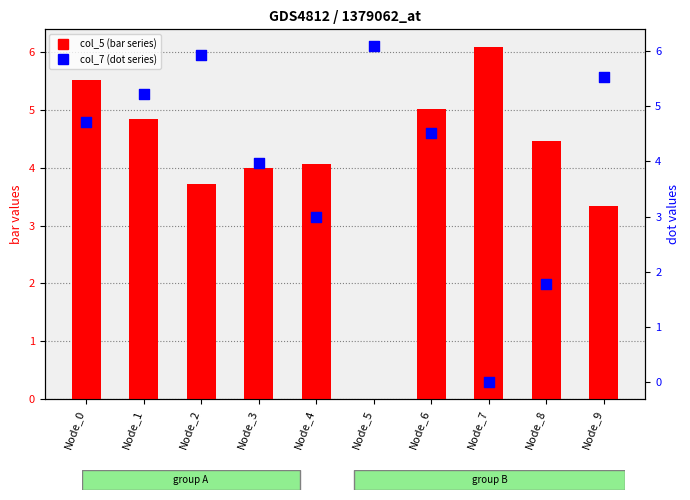

What are all the series names shown in the legend?

col_5 (bar series), col_7 (dot series)